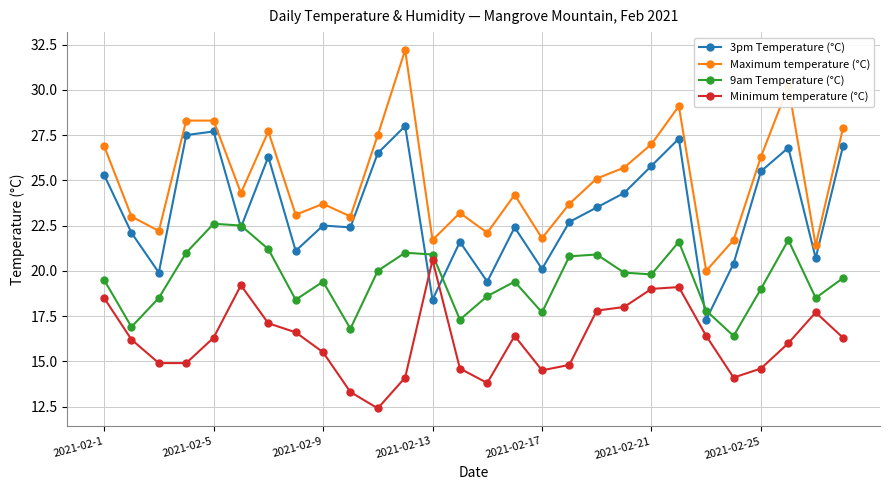

True or false: Minimum temperature (°C) and Maximum temperature (°C) intersect in this chart.

False